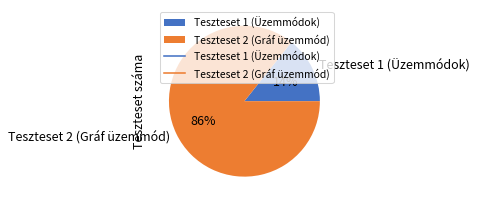

What is the ratio of the value at Teszteset 1 (Üzemmódok) to the value at Teszteset 2 (Gráf üzemmód)?

0.2